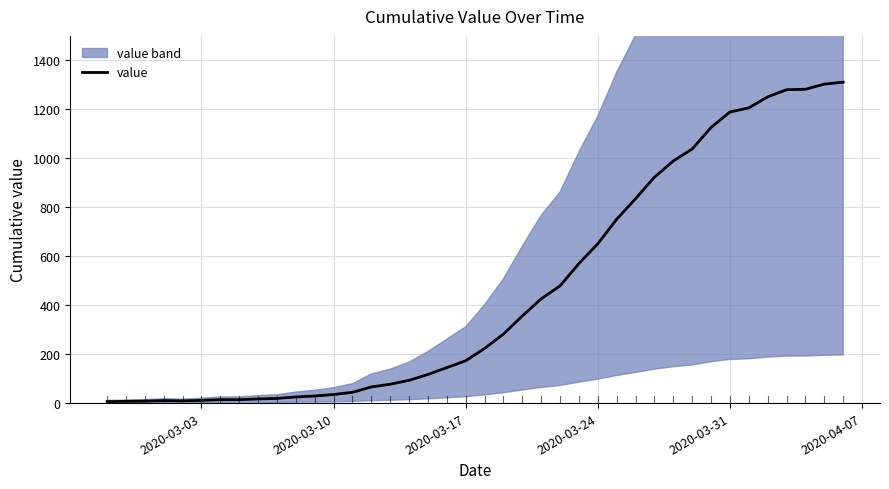

Does the chart have visible grid lines?

Yes